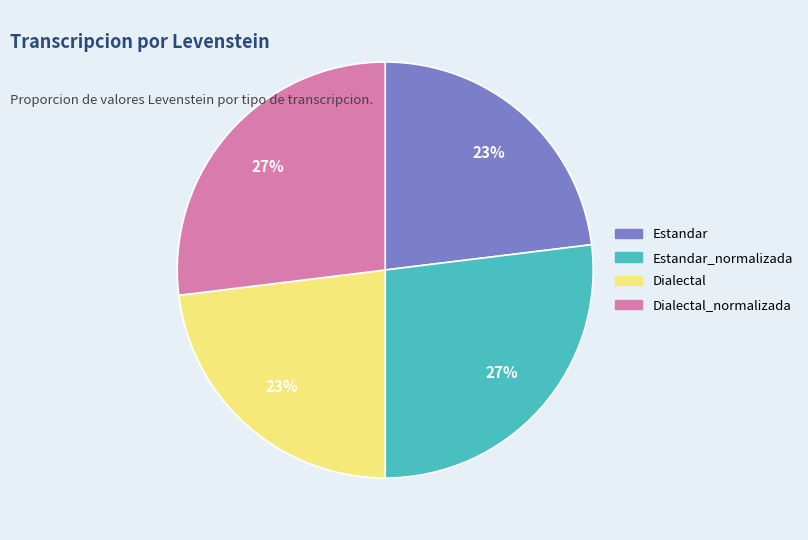

To the nearest percent, what is the average slice percentage?

25%